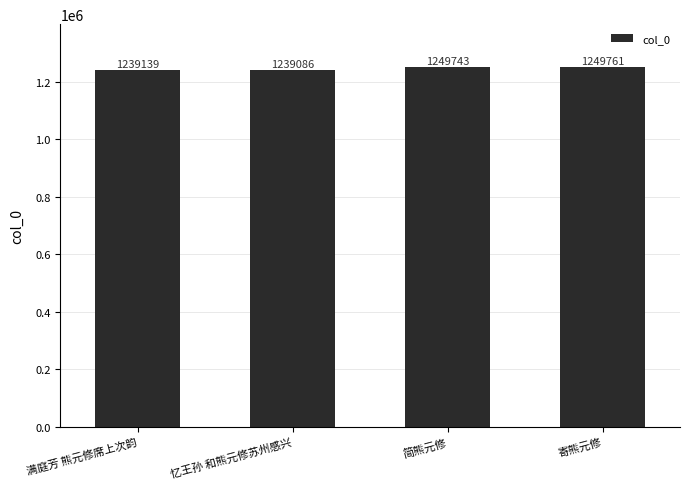

Reading left to right, extract all data points from this chart.

1239139	1239086	1249743	1249761